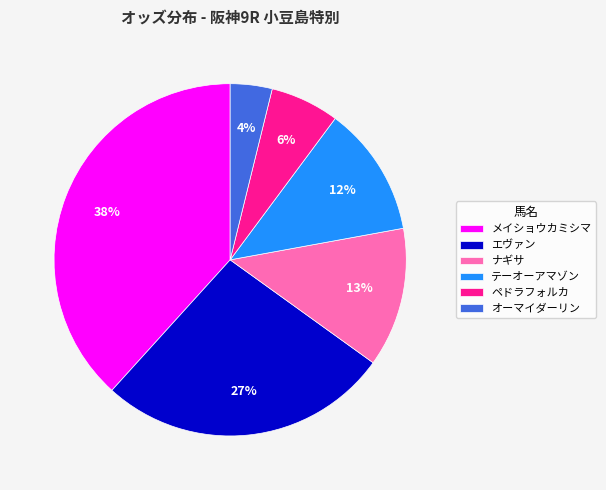

Which has a higher value, ペドラフォルカ or エヴァン?

エヴァン